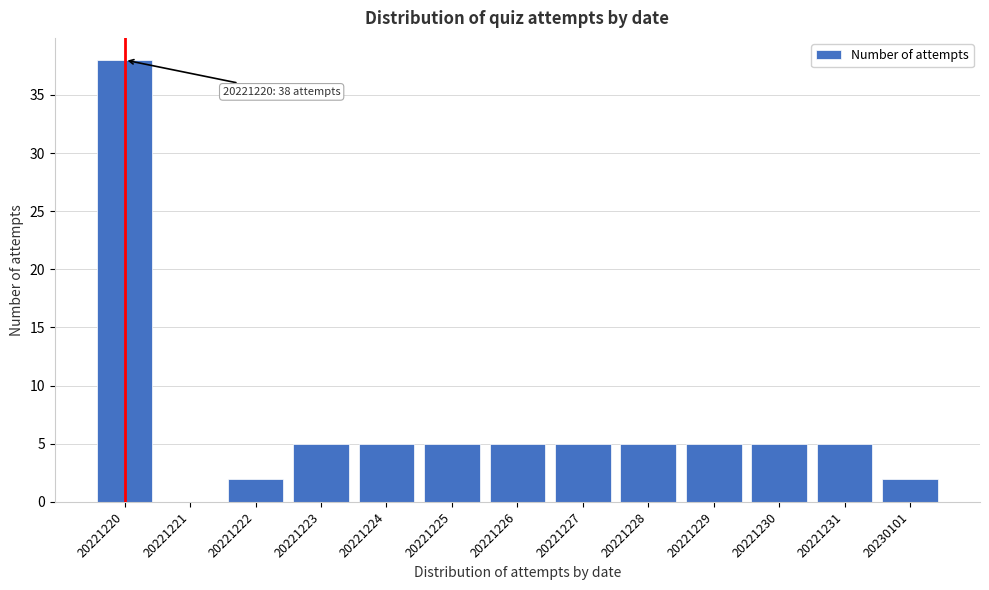

Reading left to right, list all the values displayed in this chart.

20221220=38	20221221=0	20221222=2	20221223=5	20221224=5	20221225=5	20221226=5	20221227=5	20221228=5	20221229=5	20221230=5	20221231=5	20230101=2